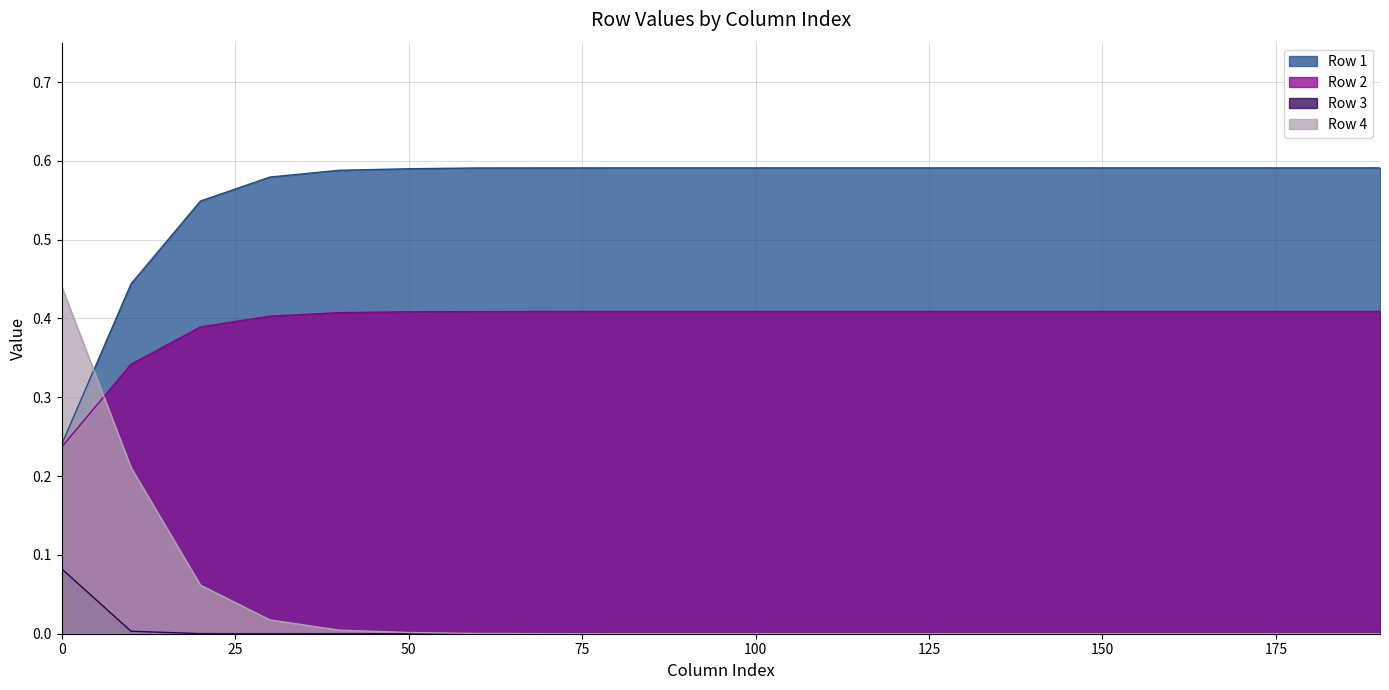

What is the difference between the second highest and minimum values in the Row 2 series?

0.2